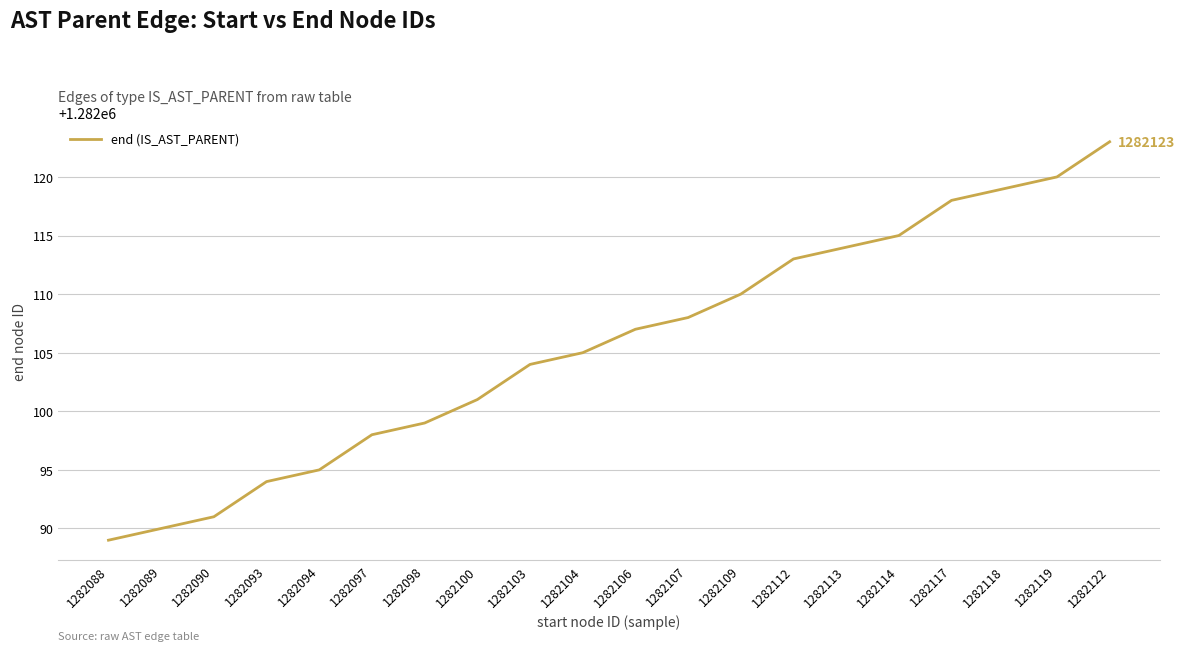

True or false: the data shows 1866812 at 1282094.

False